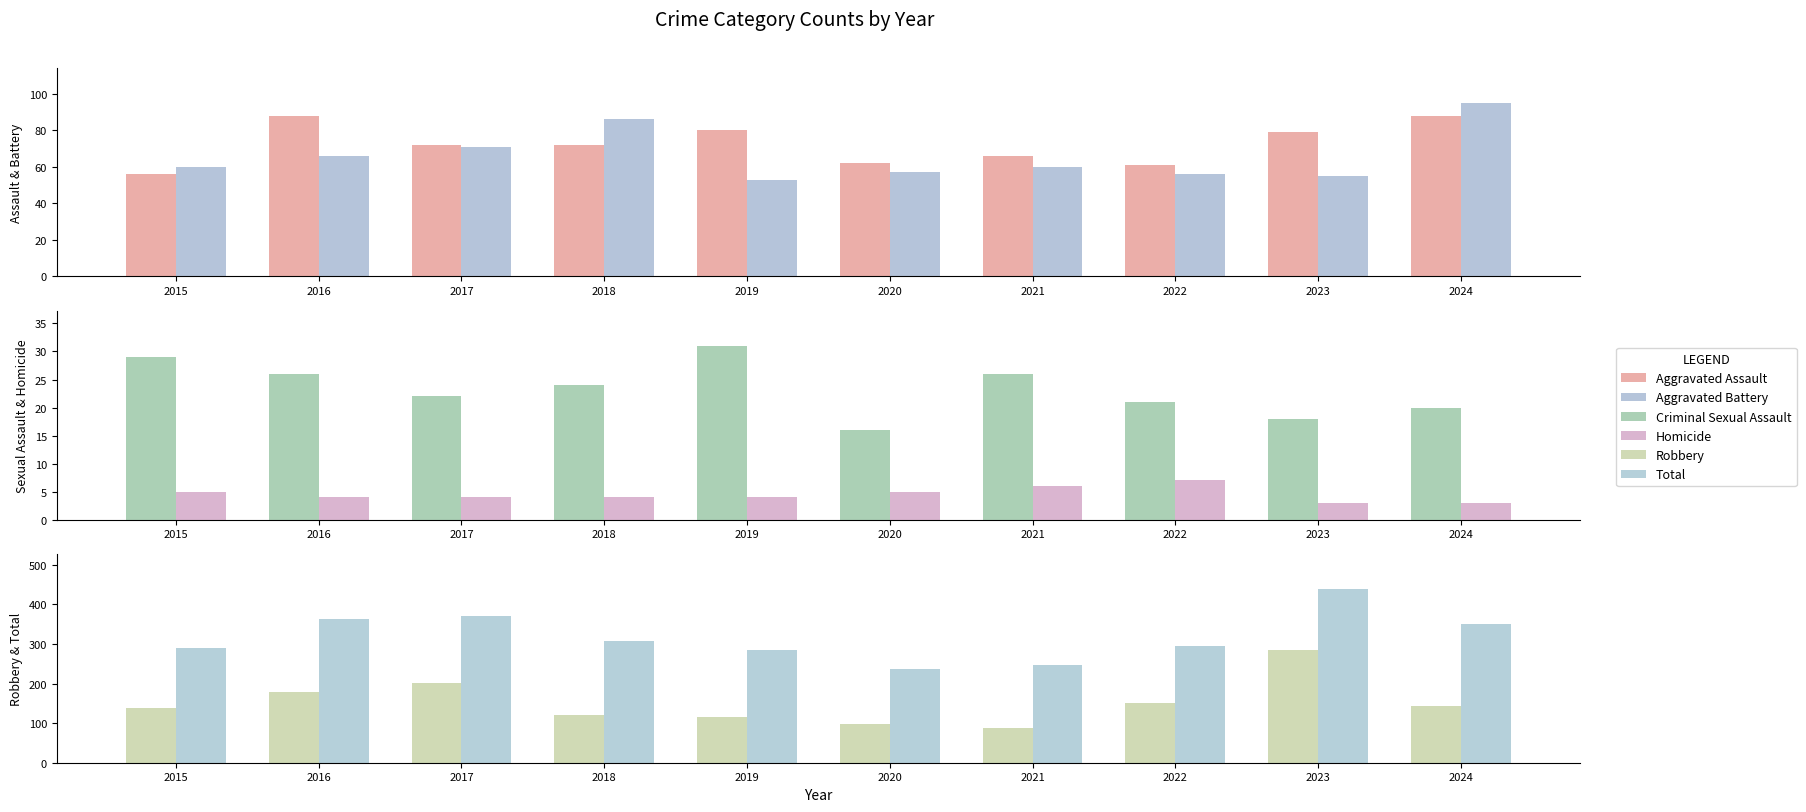

What are all the series names shown in the legend?

Aggravated Assault, Aggravated Battery, Criminal Sexual Assault, Homicide, Robbery, Total